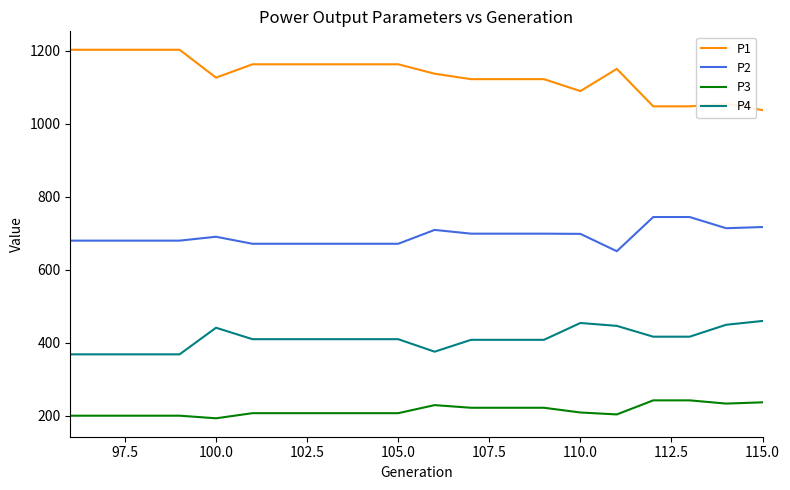

What is the highest value of the P1 series?

1202.7